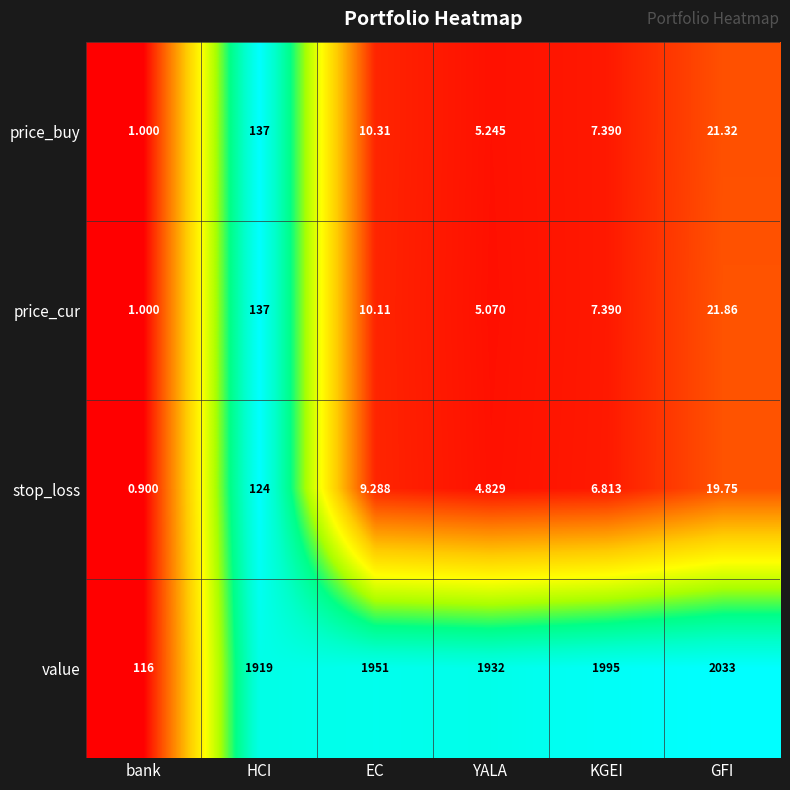

At which label does price_cur first exceed 10?

HCI